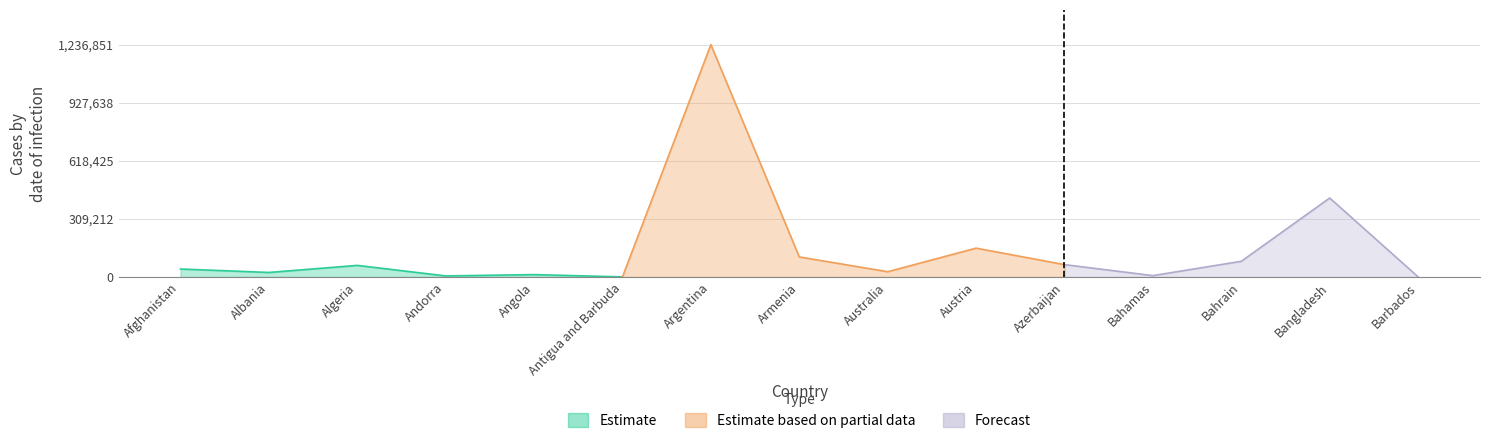

At how many categories does at least one series exceed 370872?

2